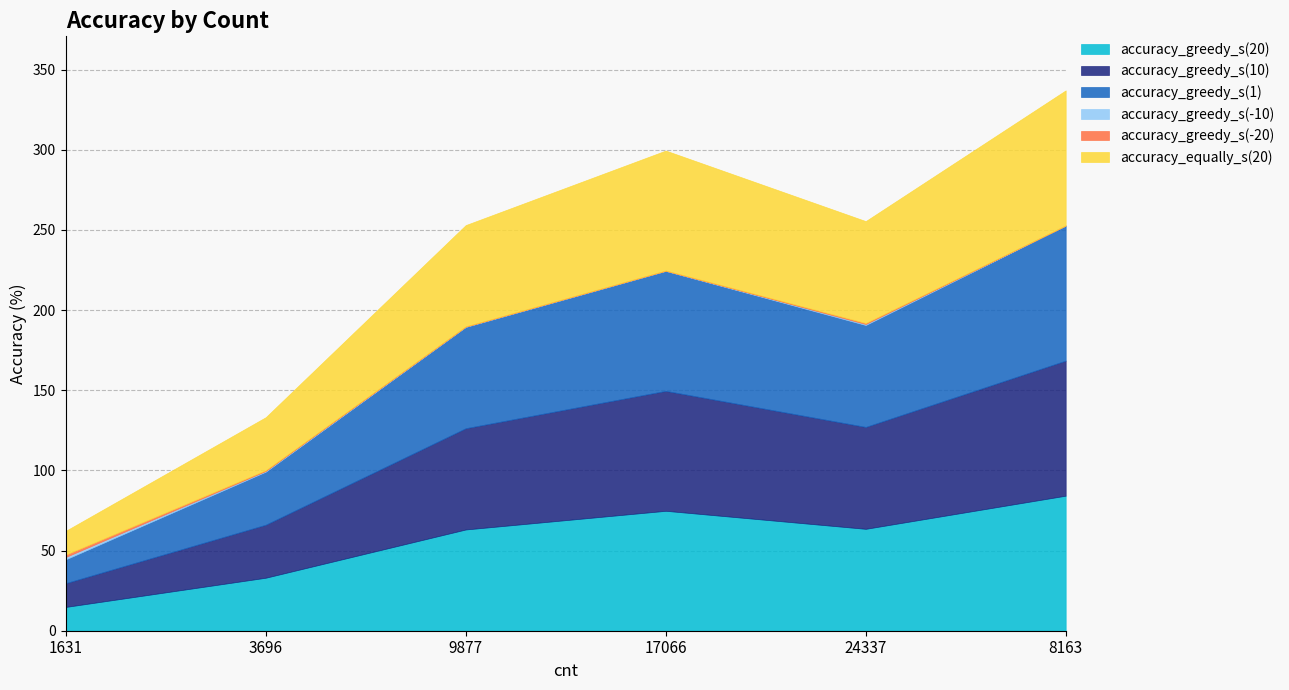

Rank the categories by accuracy_greedy_s(10) value from lowest to highest.

1631, 3696, 9877, 24337, 17066, 8163